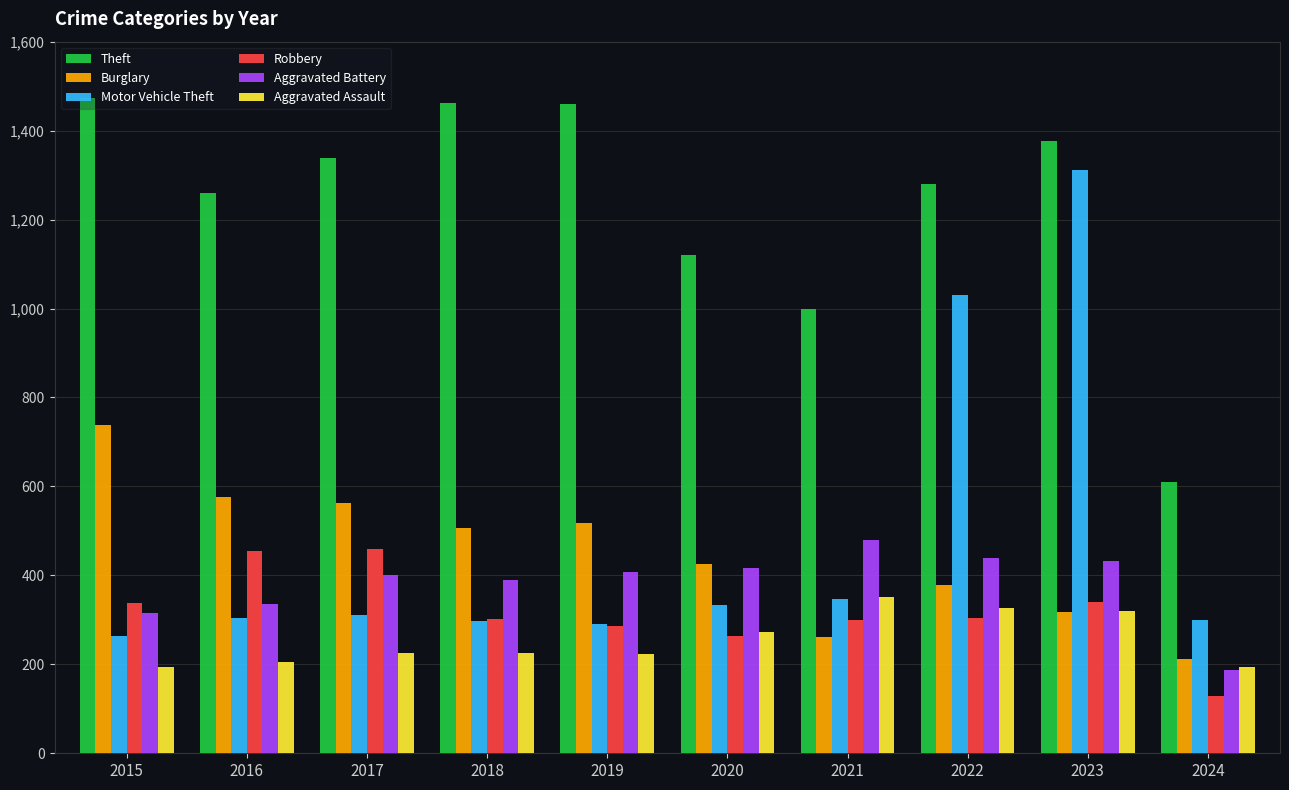

Is it true that Burglary equals 576 at 2016?

True